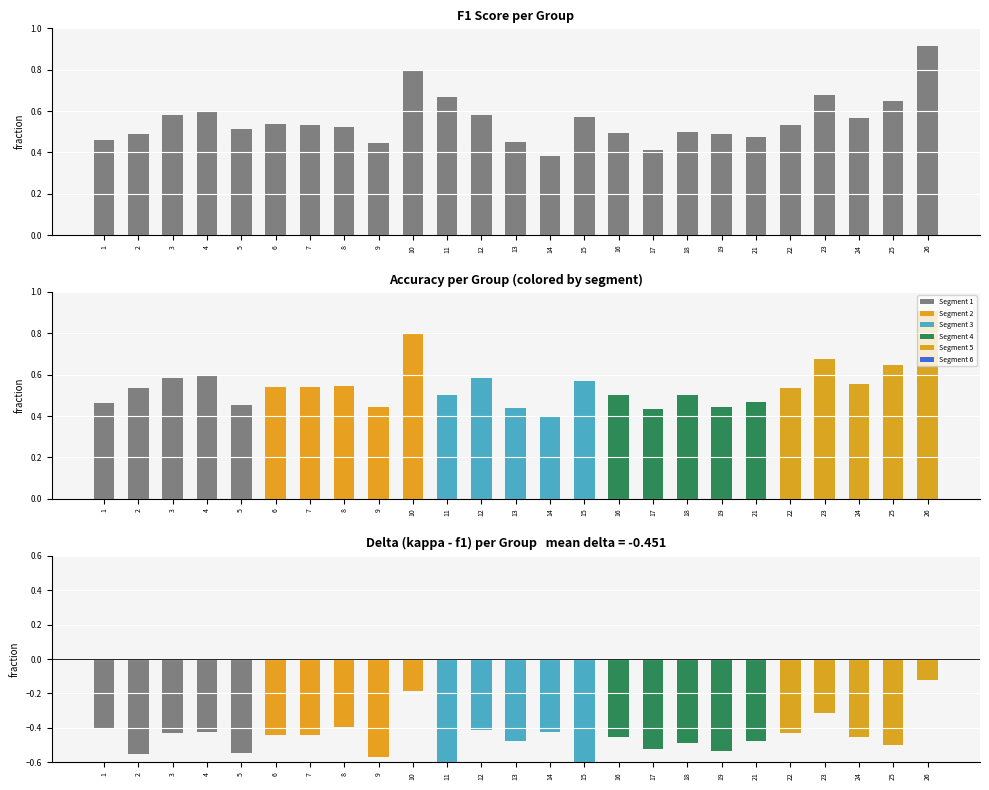

Count the values in the range 0 to 1.

25